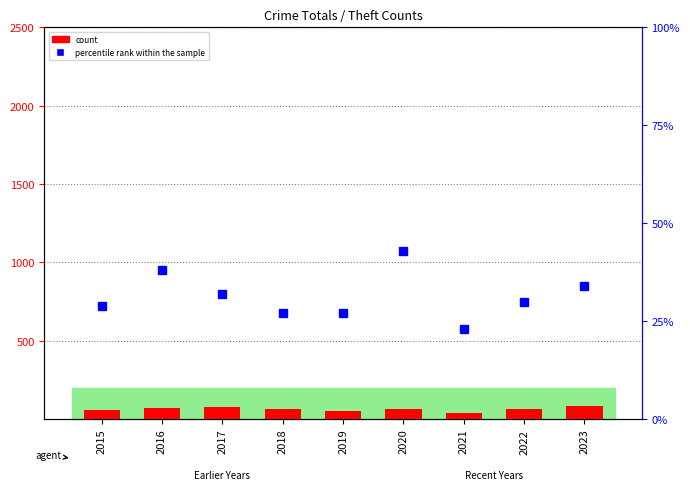

What are all the series names shown in the legend?

count, percentile rank within the sample